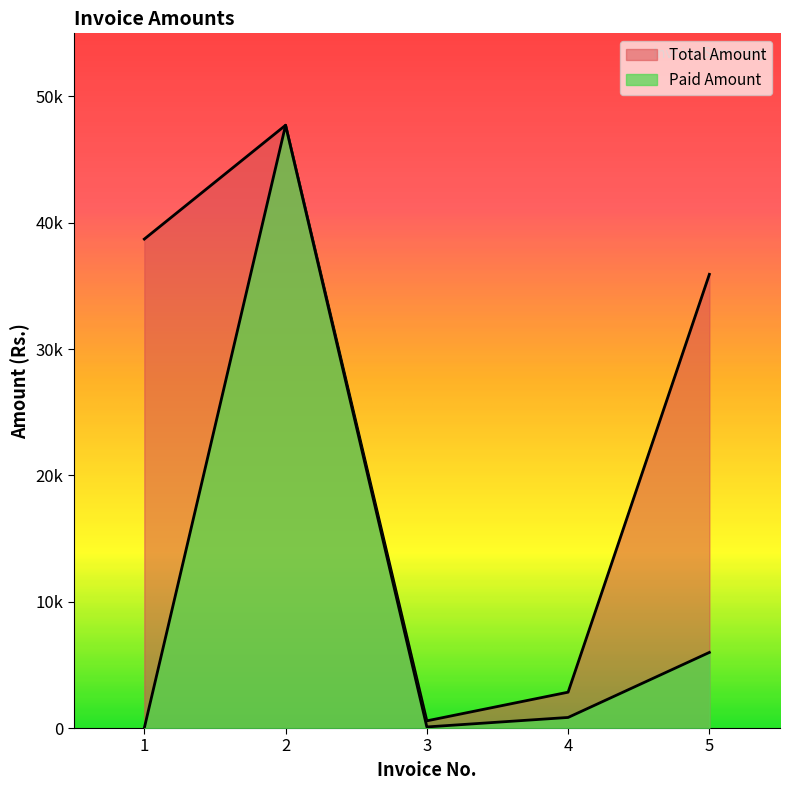

How many lines are shown in the chart?

2